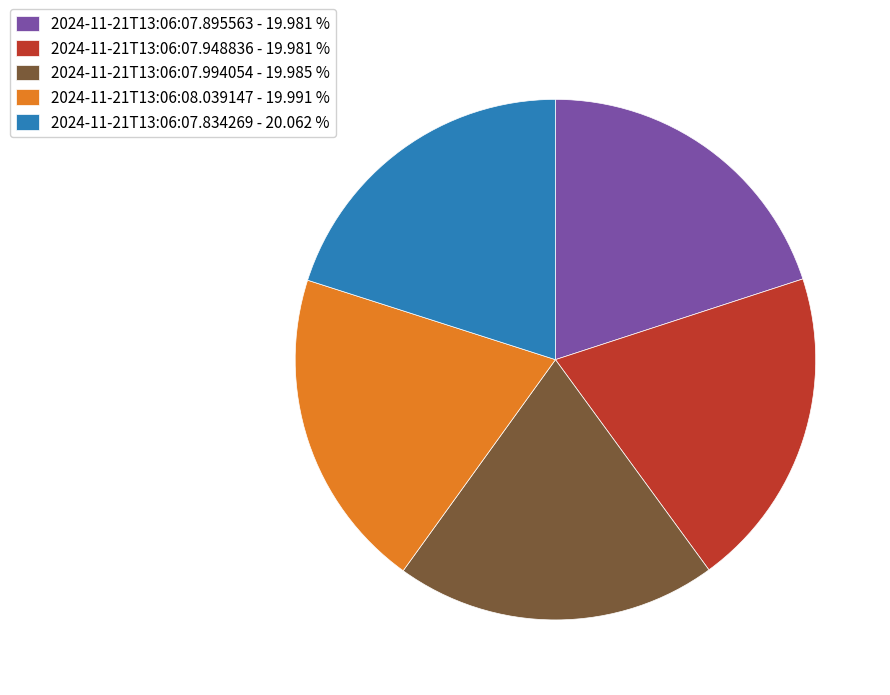

Combined, do 2024-11-21T13:06:08.039147 - 19.991 % and 2024-11-21T13:06:07.834269 - 20.062 % account for over 50%?

No